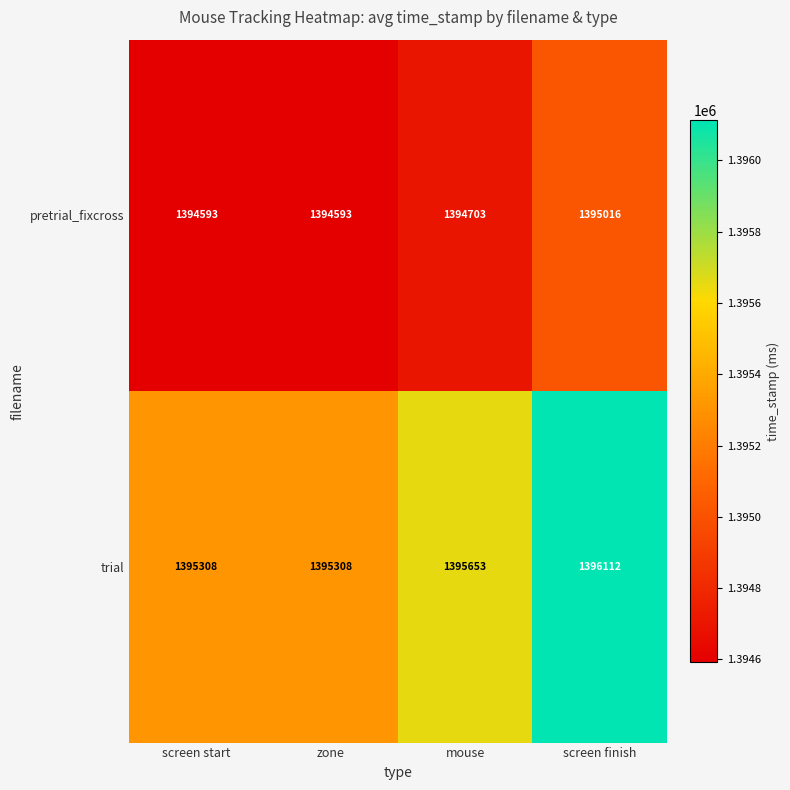

What is the total value across all series at screen start?

2789901